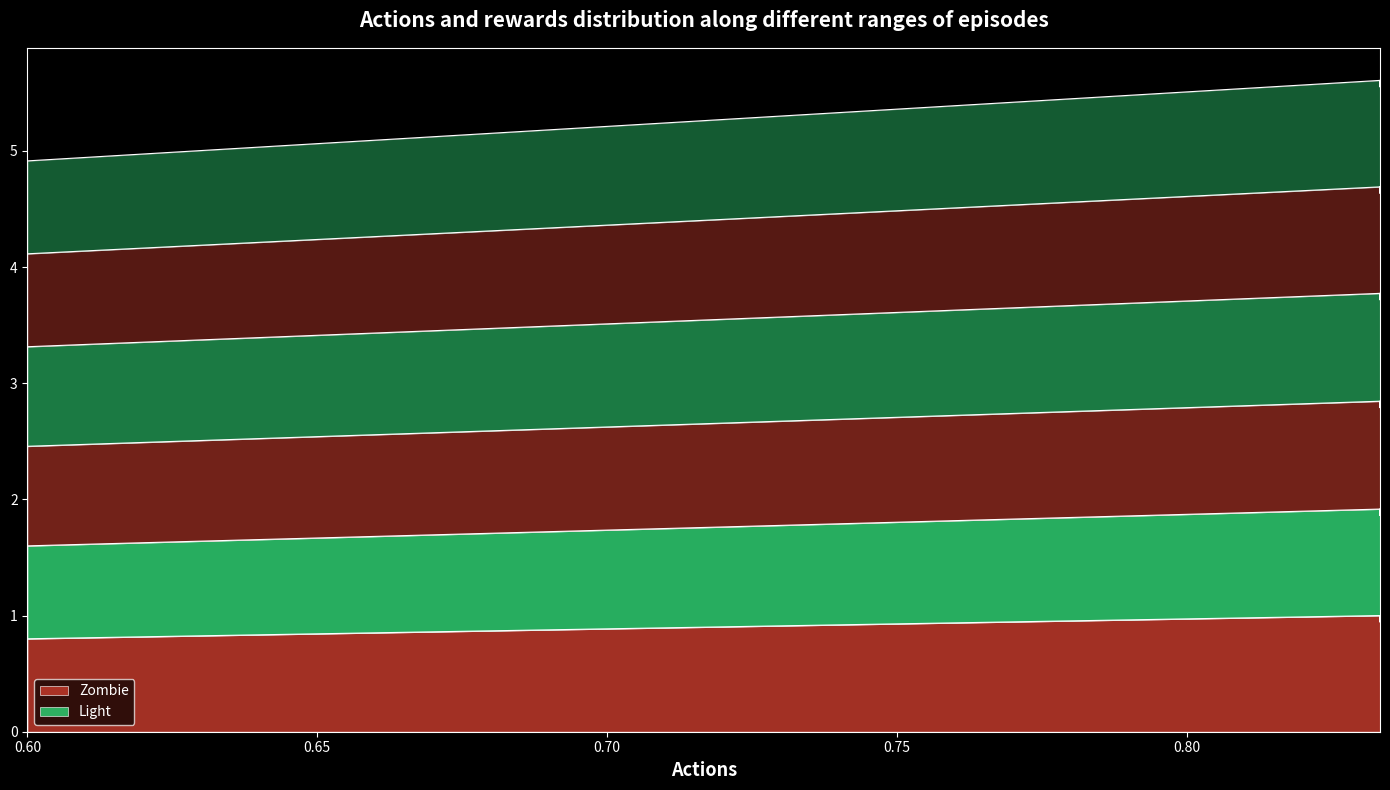

How many lines are shown in the chart?

6